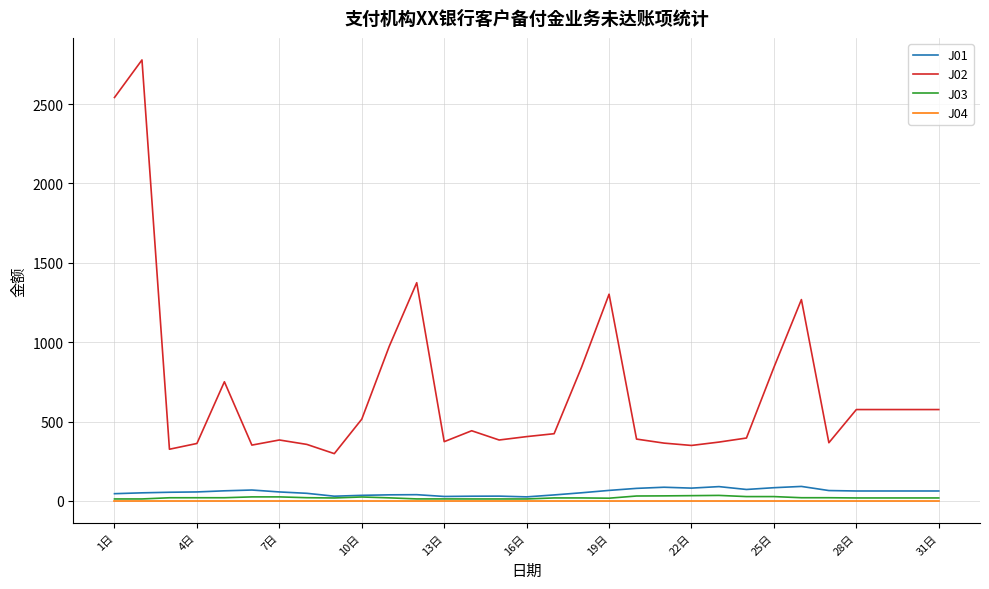

True or false: J02 and J04 cross at least once.

False